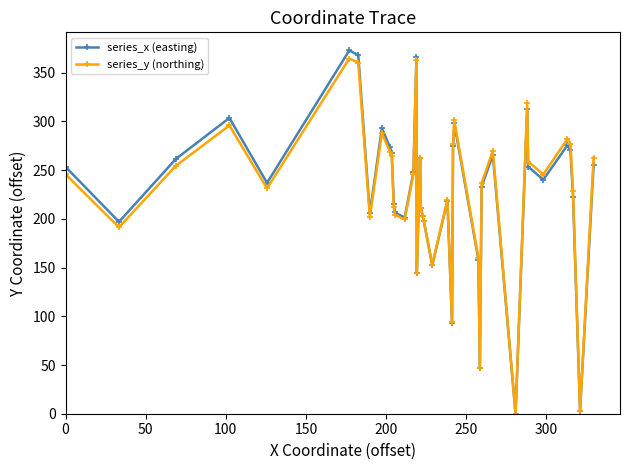

Which series ends up on top after the final intersection of series_x (easting) and series_y (northing)?

series_y (northing)